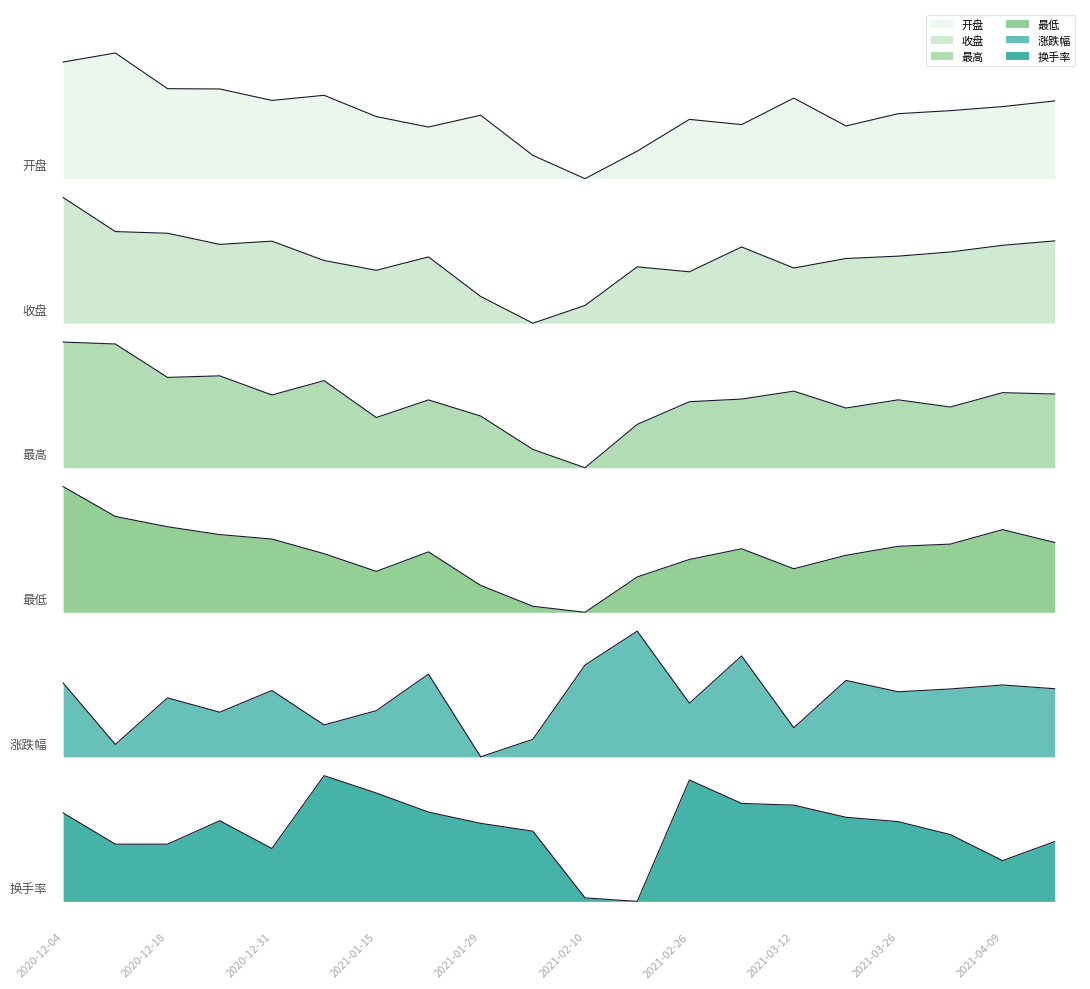

Between 2021-01-08 and 2021-01-15, which is larger?

2021-01-08